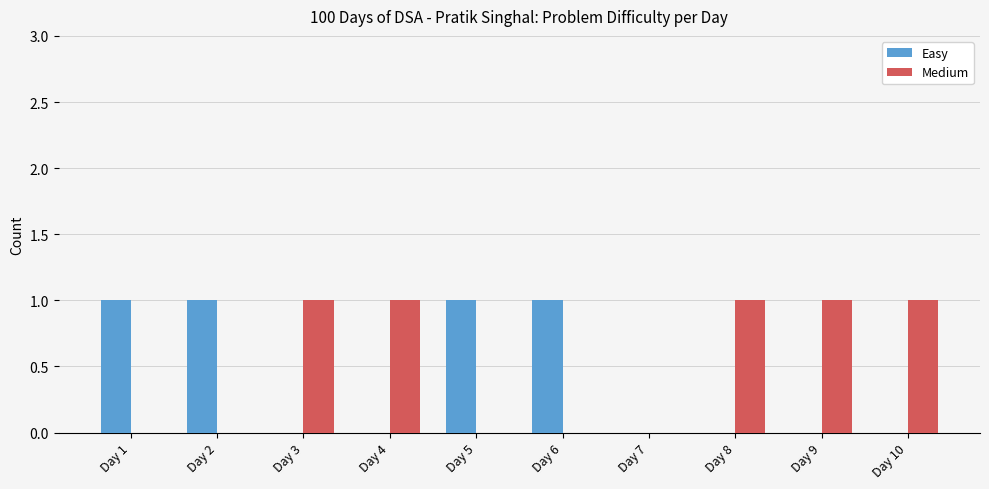

What is the total value across all series at Day 6?

1